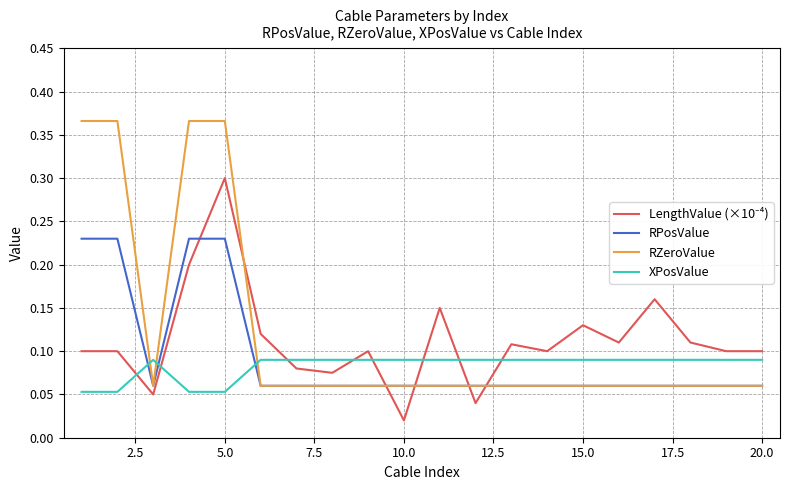

Which series ends up on top after the final intersection of XPosValue and RZeroValue?

XPosValue